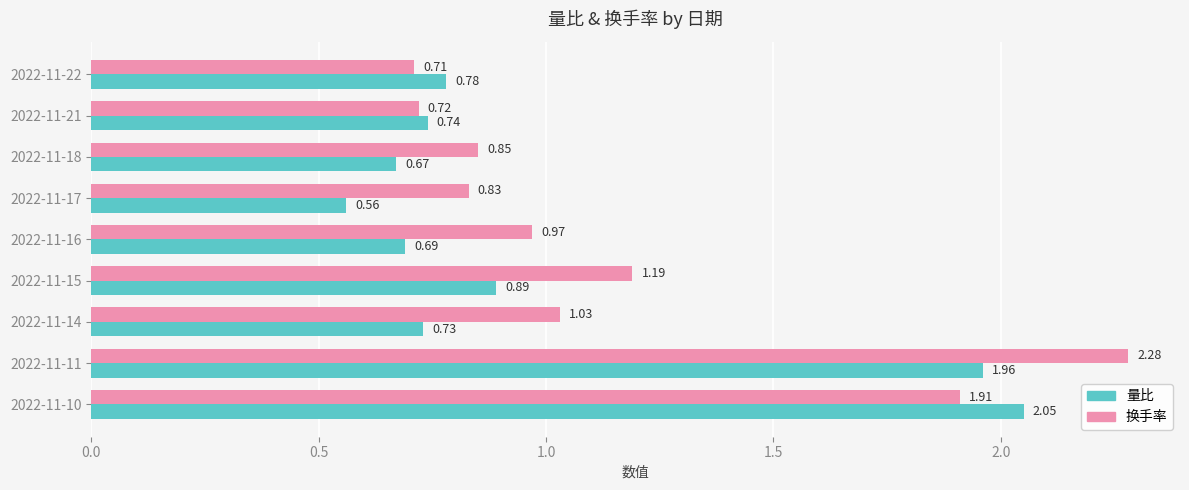

List the series in order of their peak value, highest first.

换手率, 量比